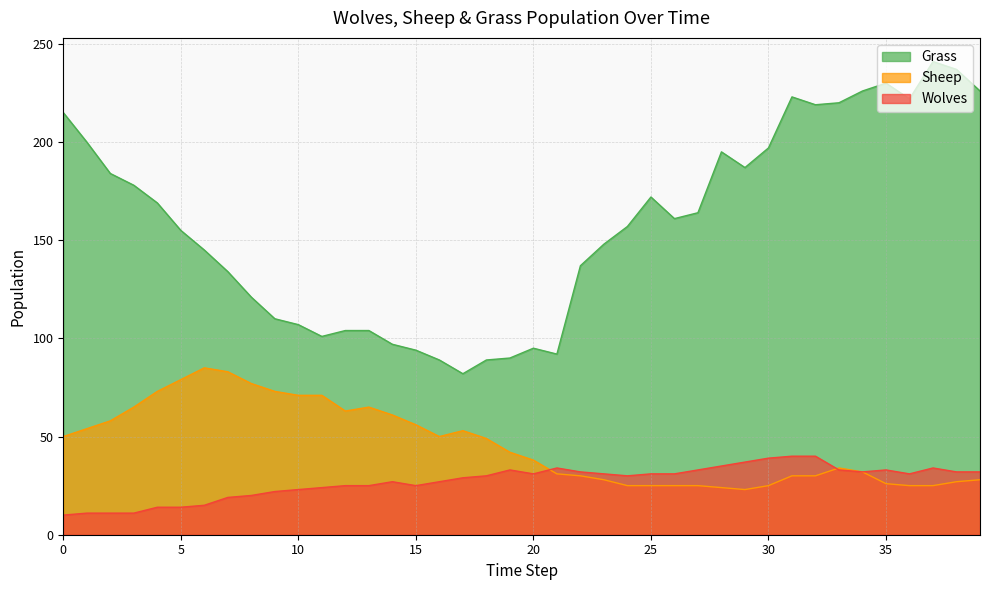

Reading left to right, what are all the values shown in this chart?

Grass: 0=215	1=200	2=184	3=178	4=169	5=155	6=145	7=134	8=121	9=110	10=107	11=101	12=104	13=104	14=97	15=94	16=89	17=82	18=89	19=90	20=95	21=92	22=137	23=148	24=157	25=172	26=161	27=164	28=195	29=187	30=197	31=223	32=219	33=220	34=226	35=230	36=222	37=241	38=237	39=226
Sheep: 0=50	1=54	2=58	3=65	4=73	5=79	6=85	7=83	8=77	9=73	10=71	11=71	12=63	13=65	14=61	15=56	16=50	17=53	18=49	19=42	20=38	21=31	22=30	23=28	24=25	25=25	26=25	27=25	28=24	29=23	30=25	31=30	32=30	33=34	34=32	35=26	36=25	37=25	38=27	39=28
Wolves: 0=10	1=11	2=11	3=11	4=14	5=14	6=15	7=19	8=20	9=22	10=23	11=24	12=25	13=25	14=27	15=25	16=27	17=29	18=30	19=33	20=31	21=34	22=32	23=31	24=30	25=31	26=31	27=33	28=35	29=37	30=39	31=40	32=40	33=33	34=32	35=33	36=31	37=34	38=32	39=32